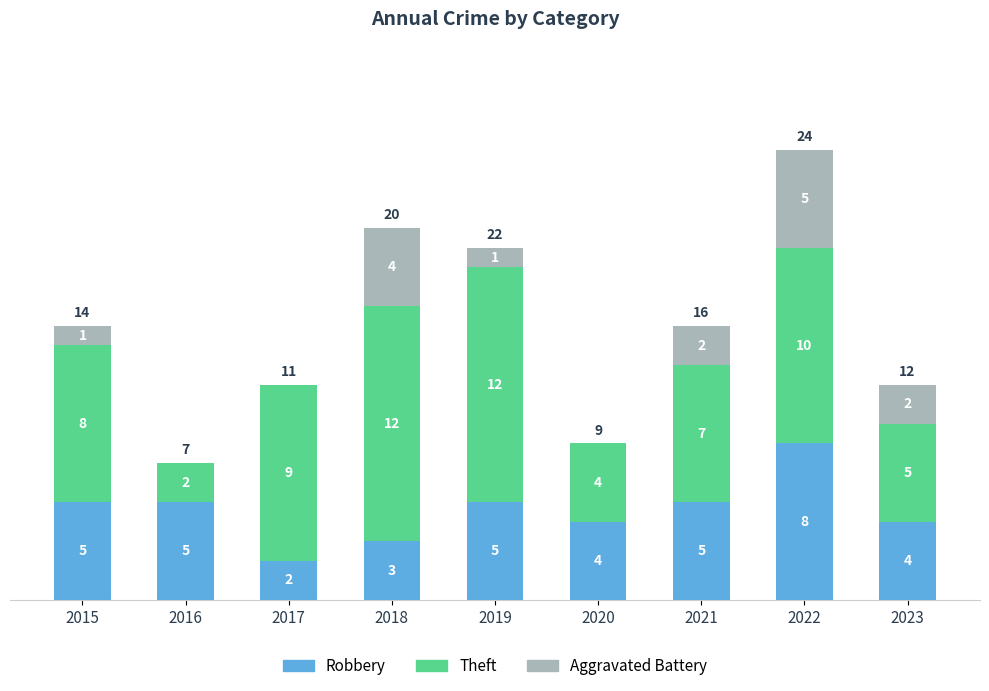

What value does the Robbery series have at 2019?

5